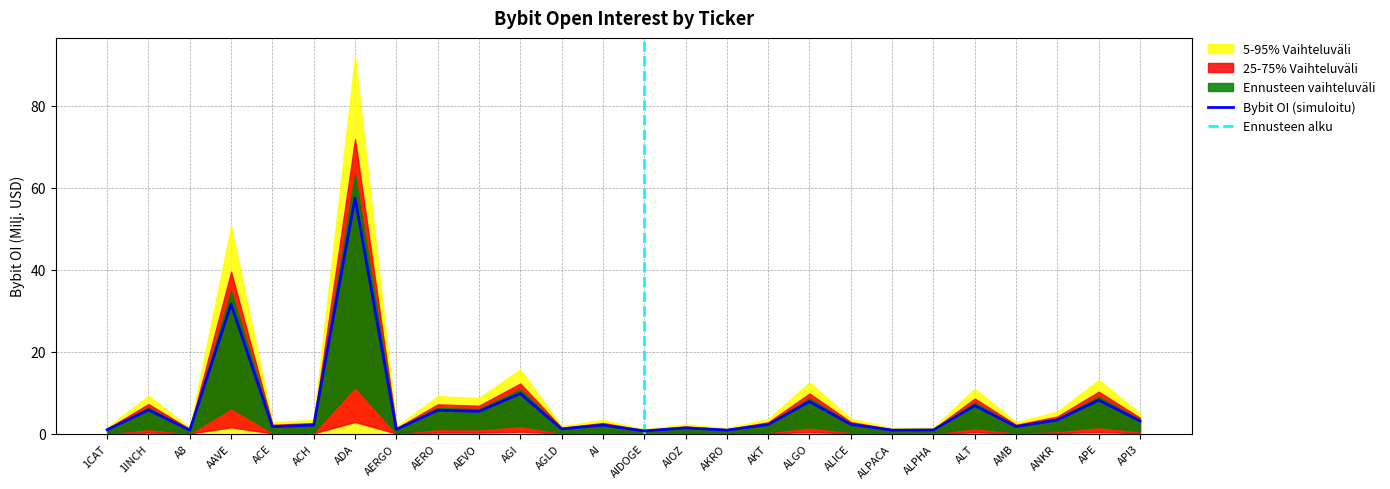

Which category has the lowest value across all series?

AIDOGE